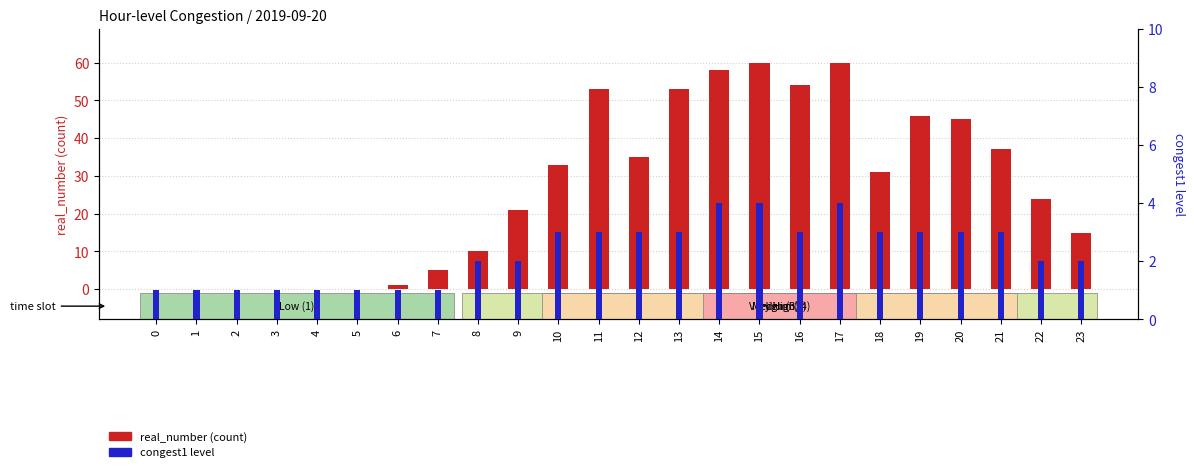

Rank the series by their average value, from highest to lowest.

real_number (count), congest1 level